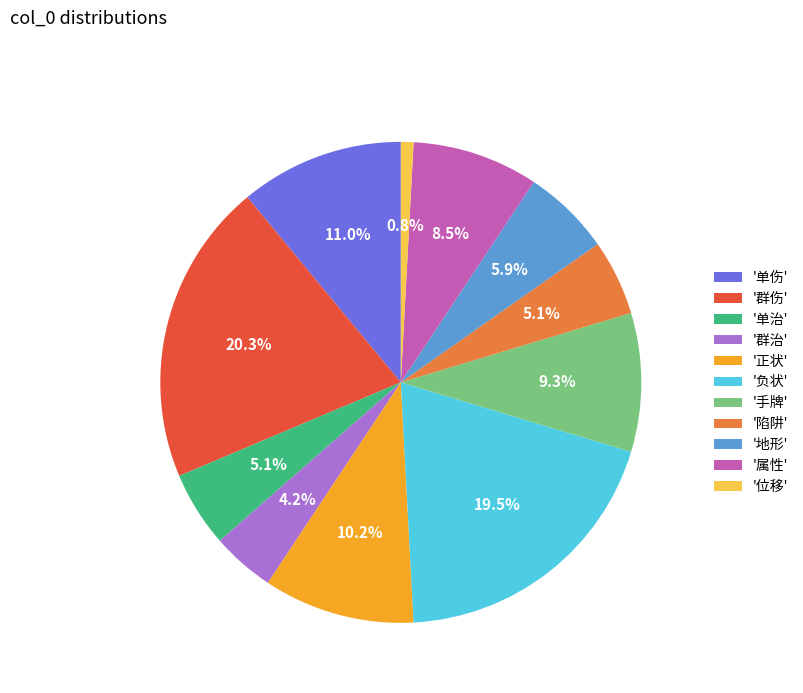

Which has a higher value, '位移' or '负状'?

'负状'